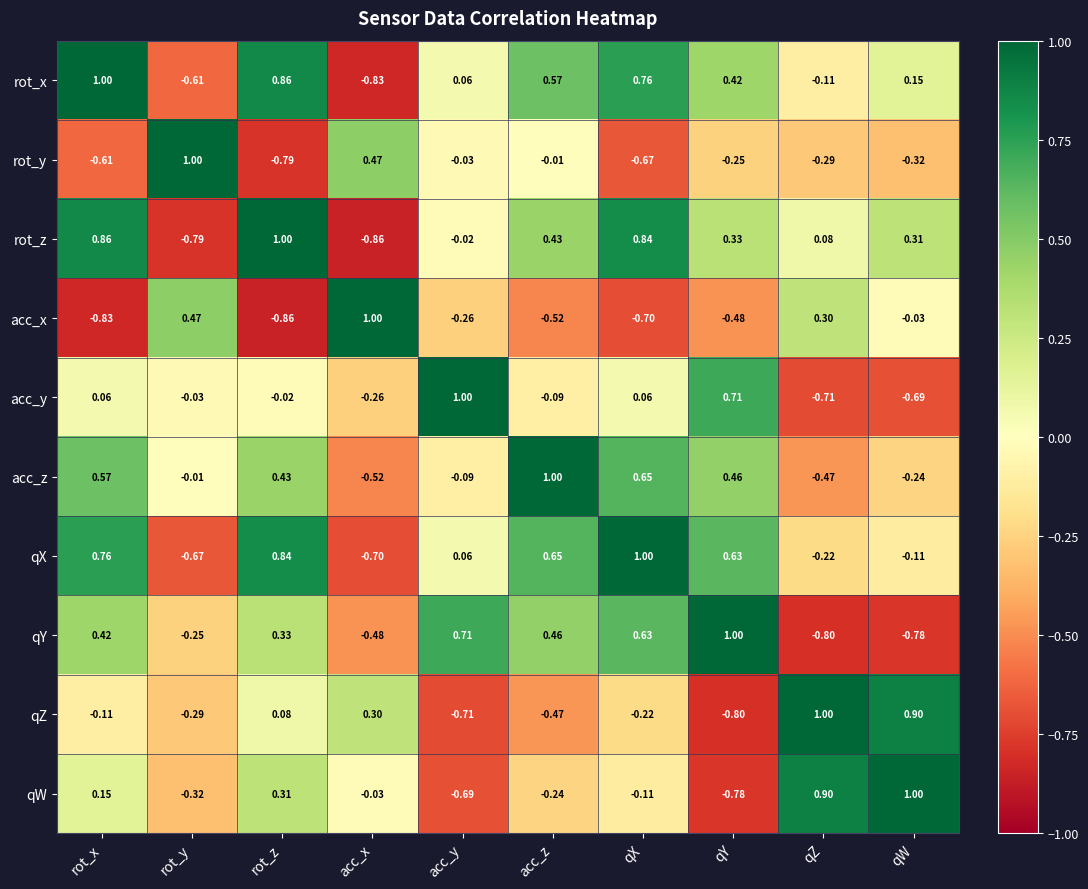

Which series has the largest total across all categories?

rot_x